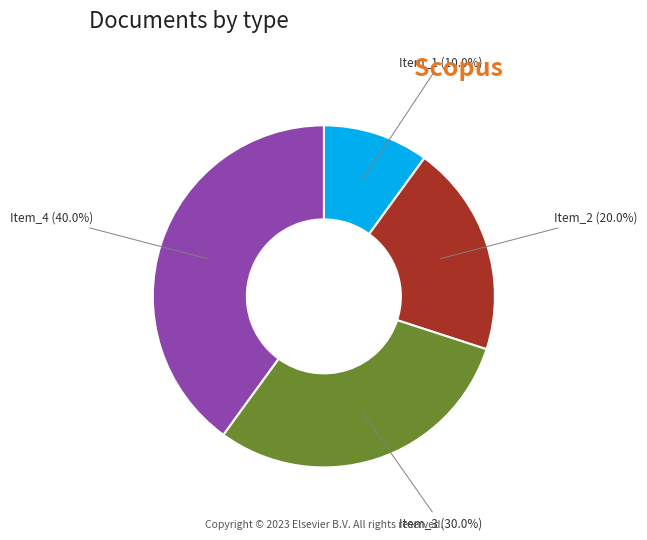

Does any single category account for the majority?

No